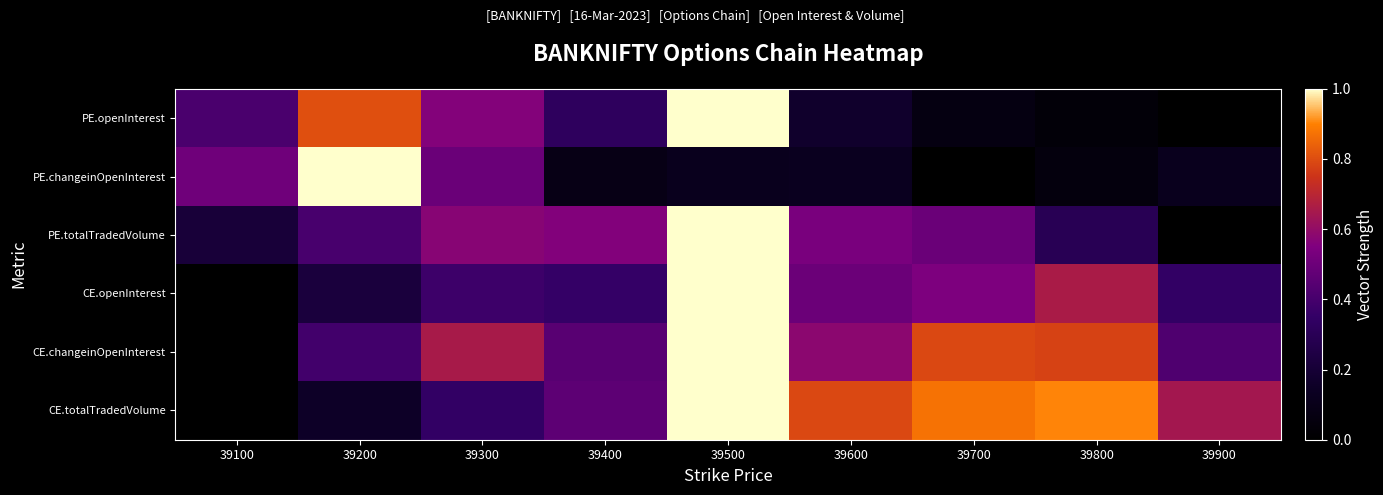

How many categories are shown in the chart?

9